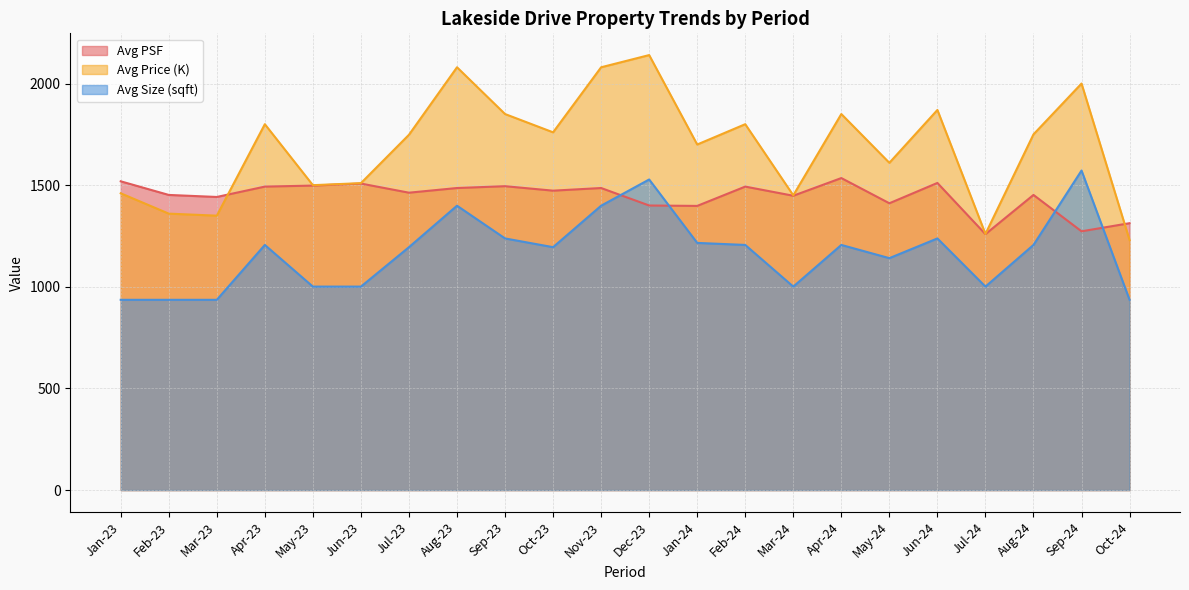

What is the difference between the maximum and second lowest values in the Avg PSF series?

262